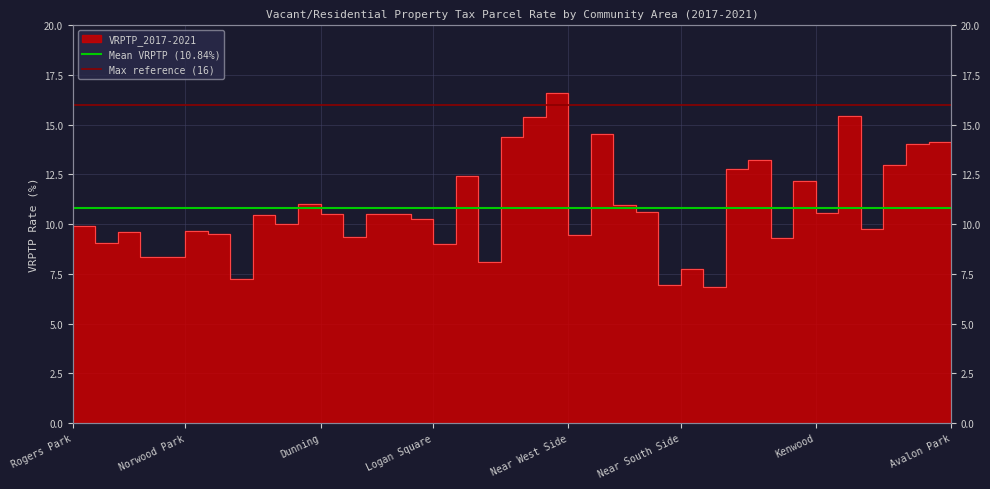

Does the chart display data point markers on the line(s)?

No